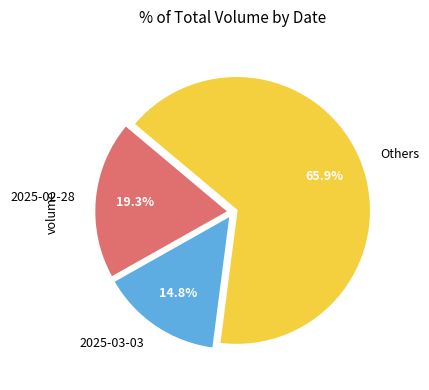

How much of the chart is everything except Others?

34.1%